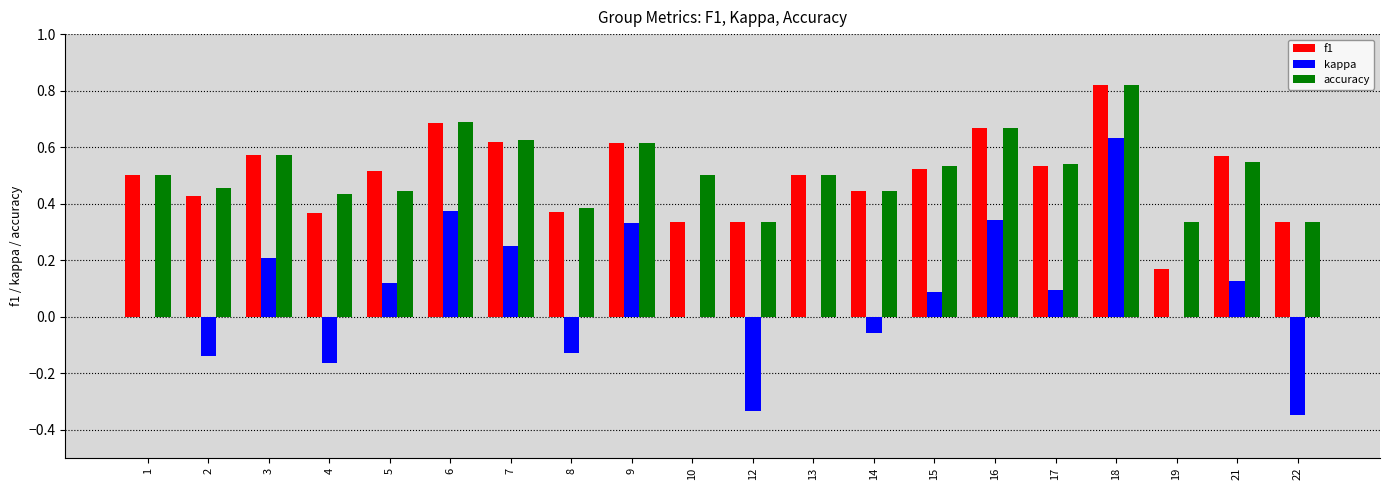

Which label corresponds to the largest value in the chart?

18